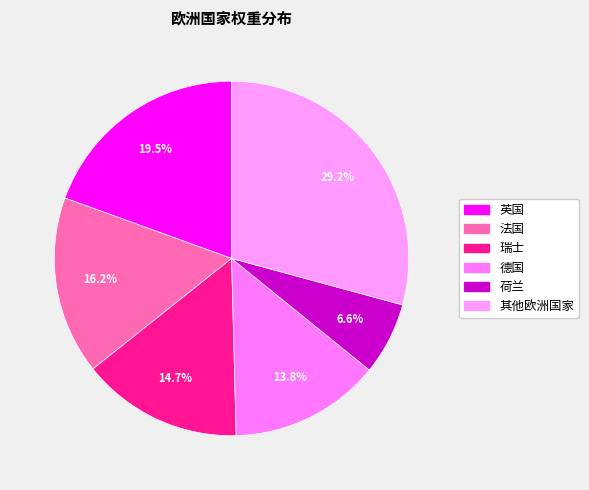

How many segments does this pie chart have?

6